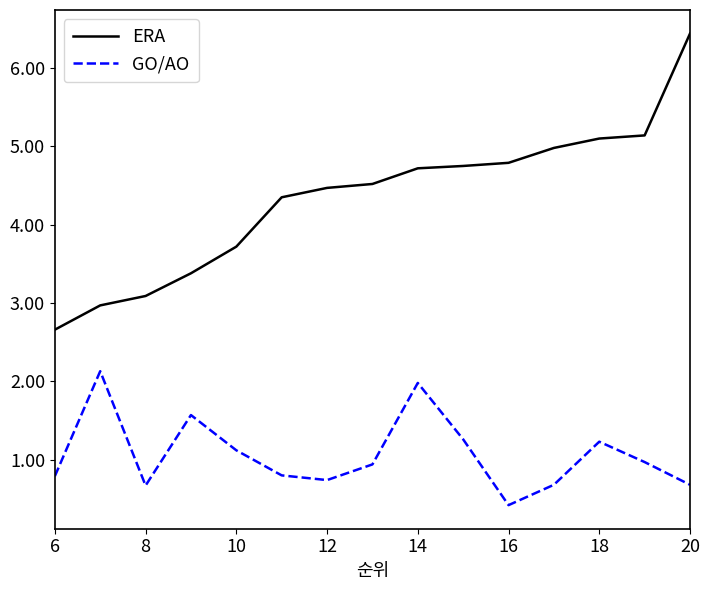

Which series has the widest spread of values?

ERA